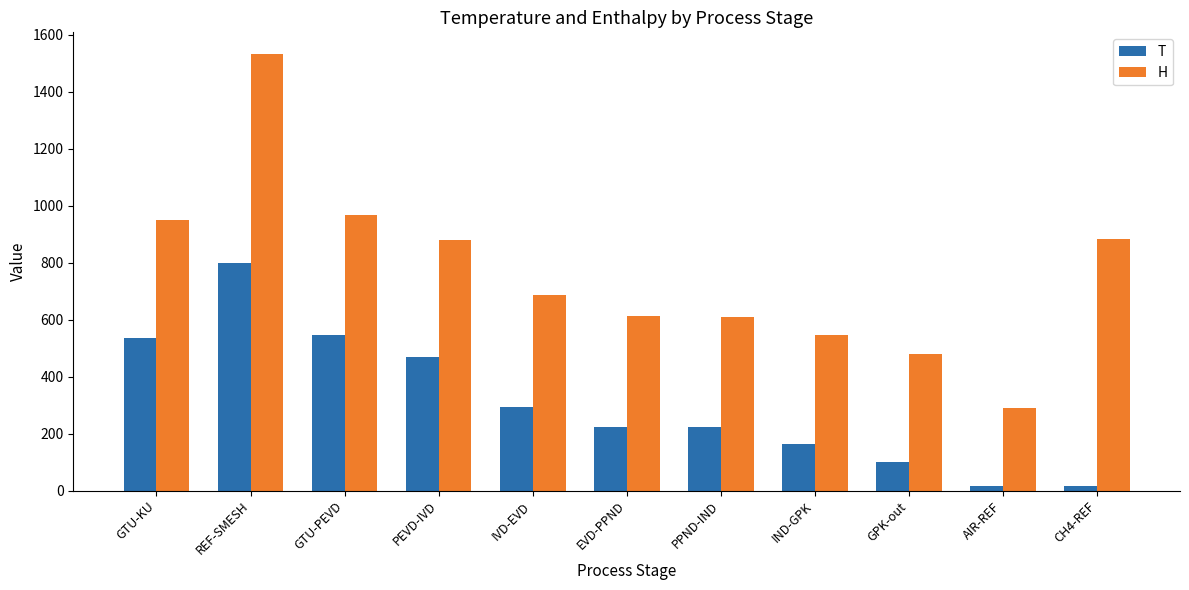

List the series in order of their overall mean, lowest first.

T, H